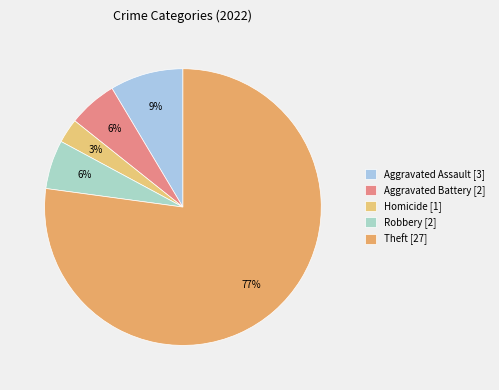

How many slices are in this pie chart?

5